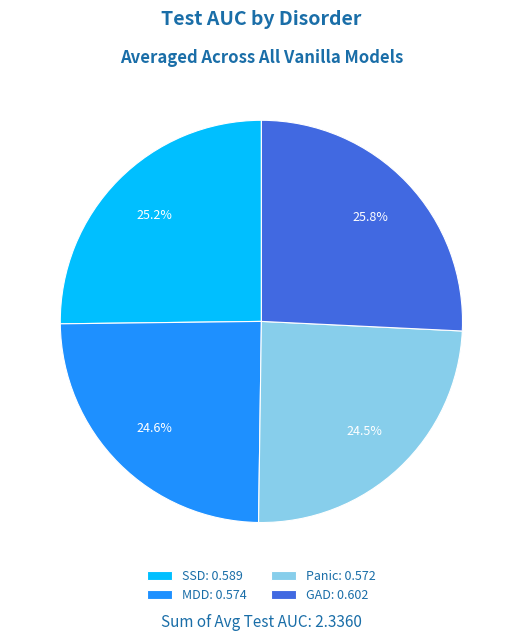

How many slices are in this pie chart?

4